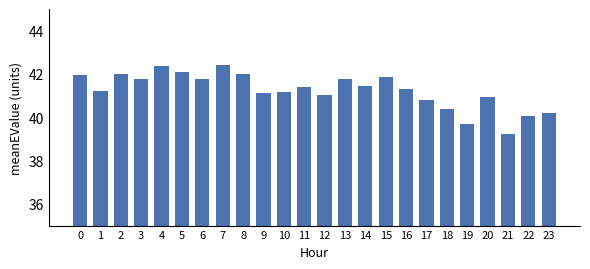

What is the sum of the values at 17 and 19?

80.5